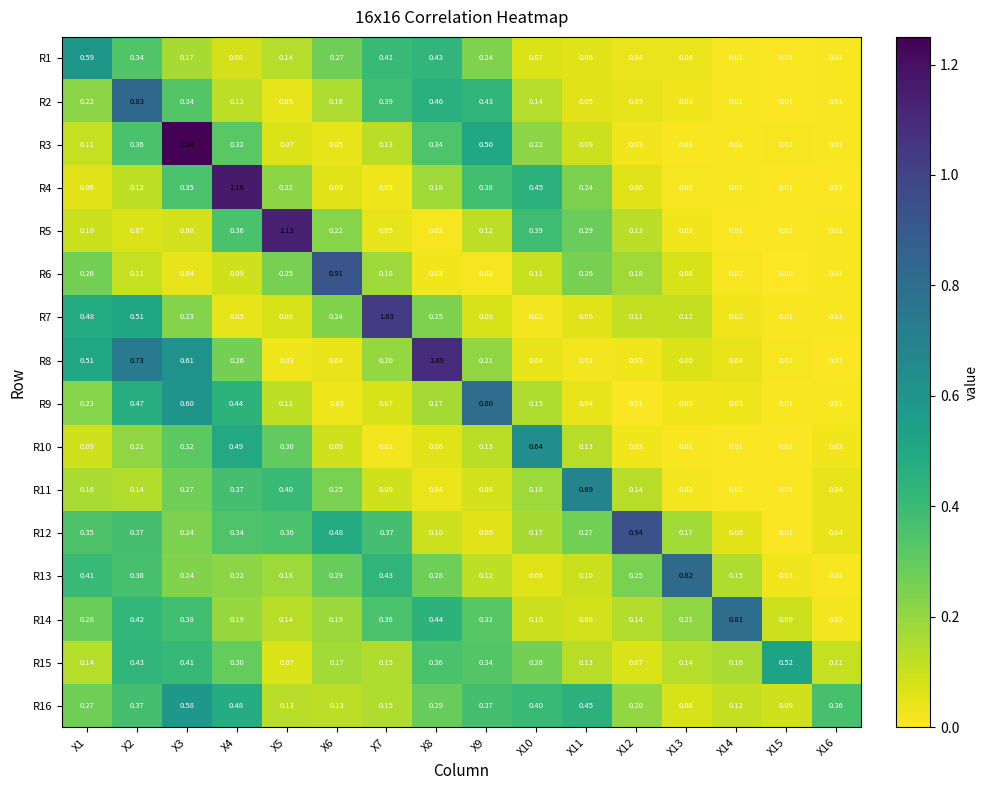

Is the value of R4 at X7 greater than the value of R7 at X3?

No